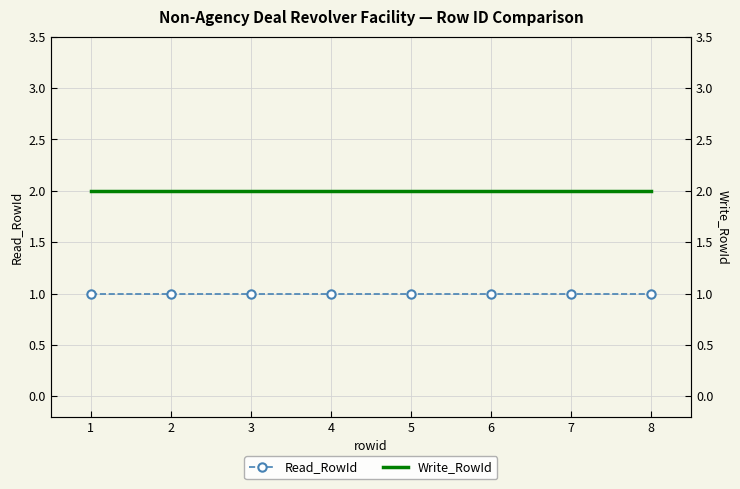

Is the value of Read_RowId at 4 greater than the value of Write_RowId at 6?

No